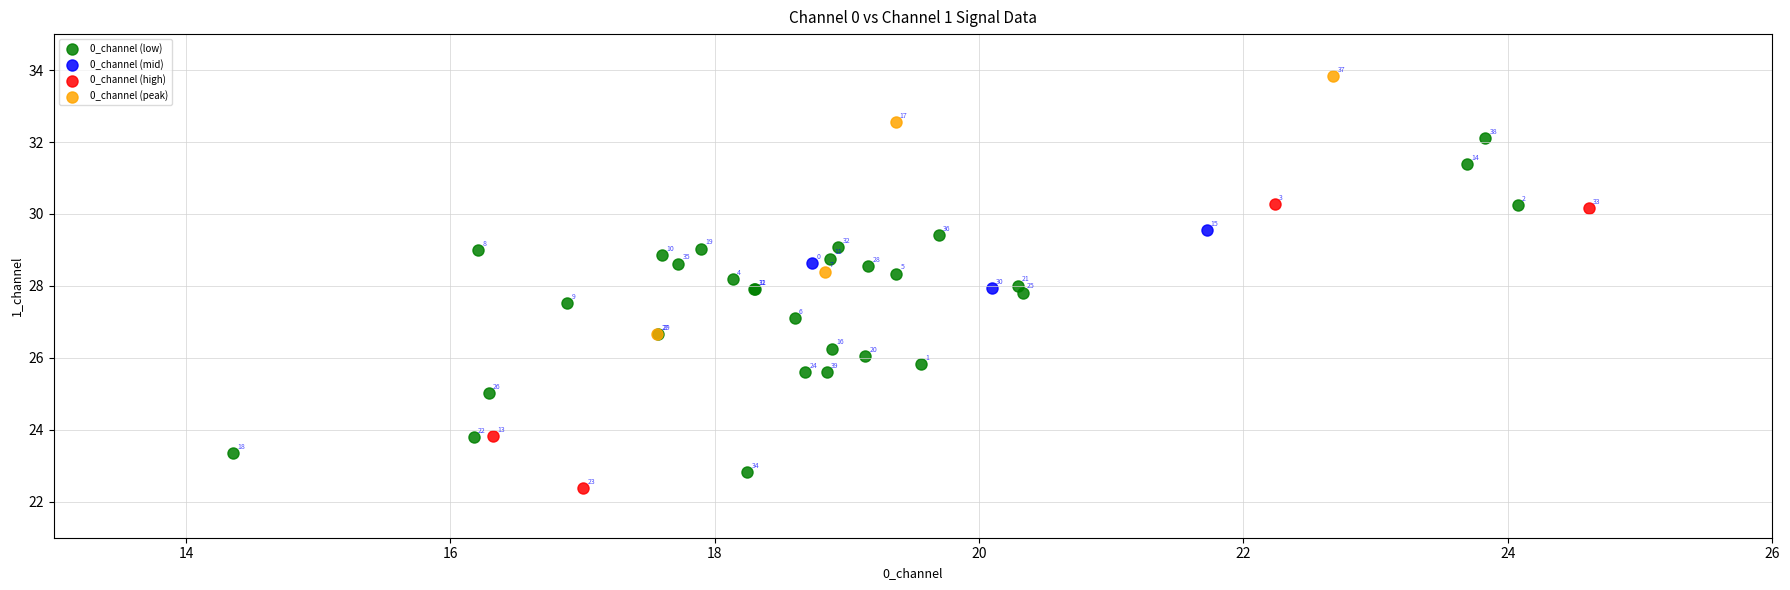

Which series has the largest Y range (max minus min)?

0_channel (low)